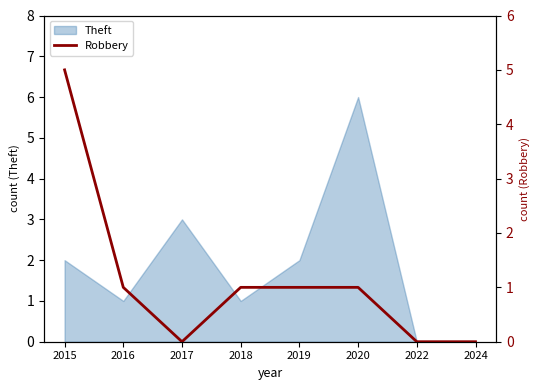

Is it true that Theft equals 11 at 2020?

False